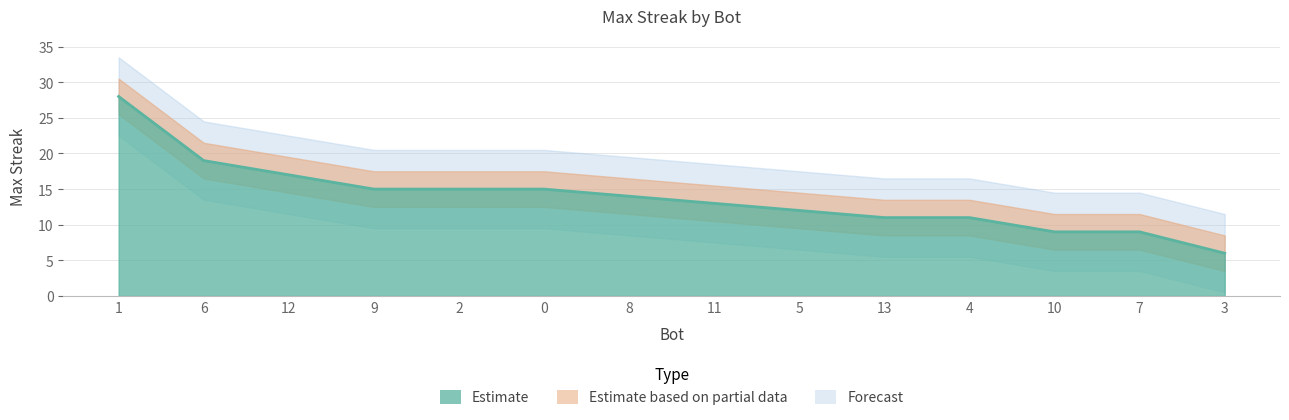

Does the chart display data point markers on the line(s)?

No